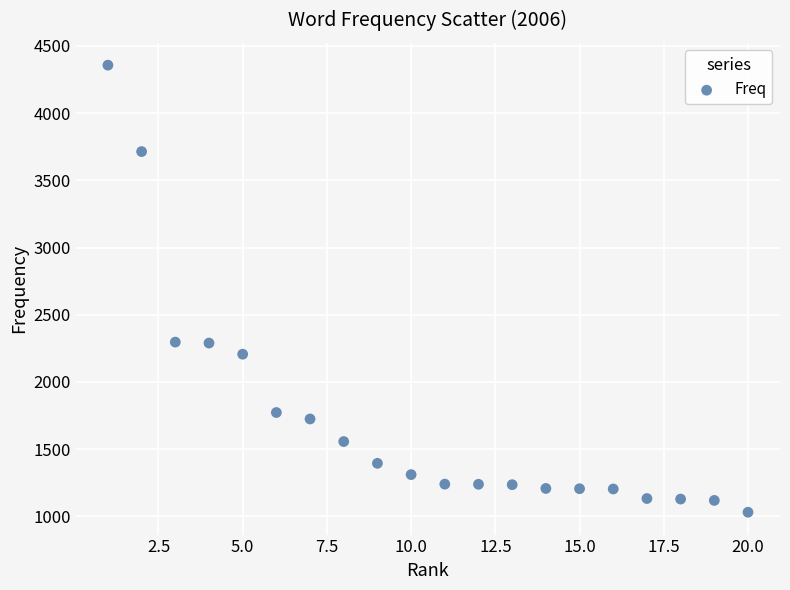

What is the range of Y values (max minus min)?

3327